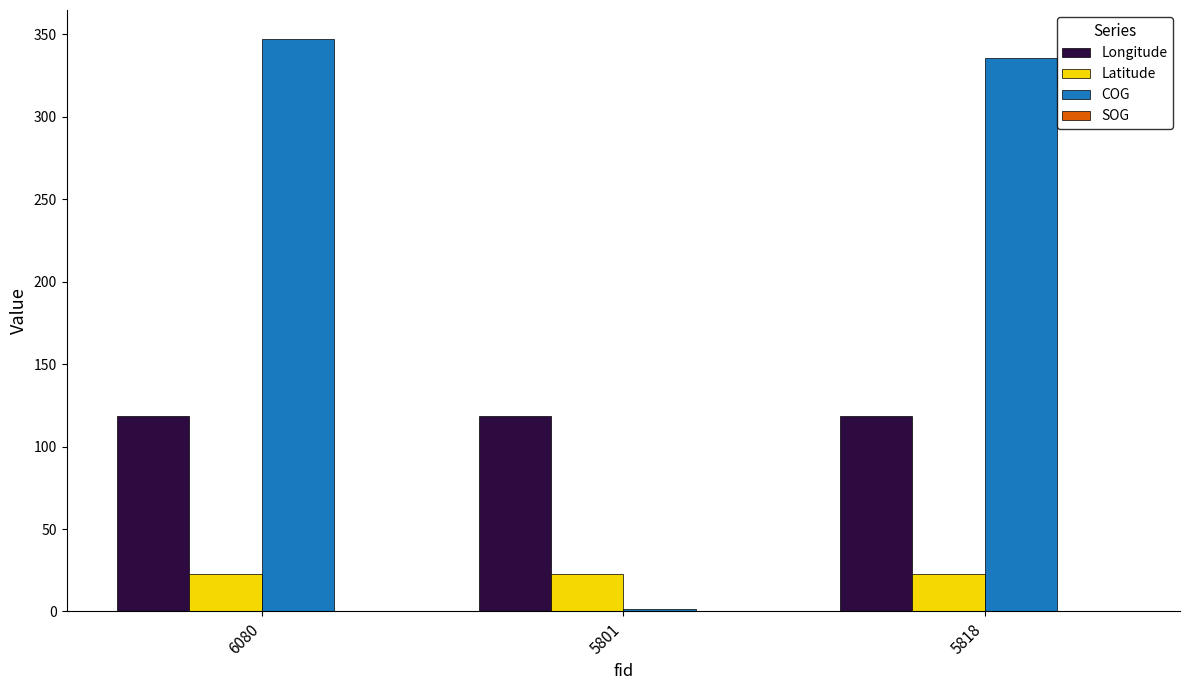

Which series changed the most between 5801 and 5818?

COG